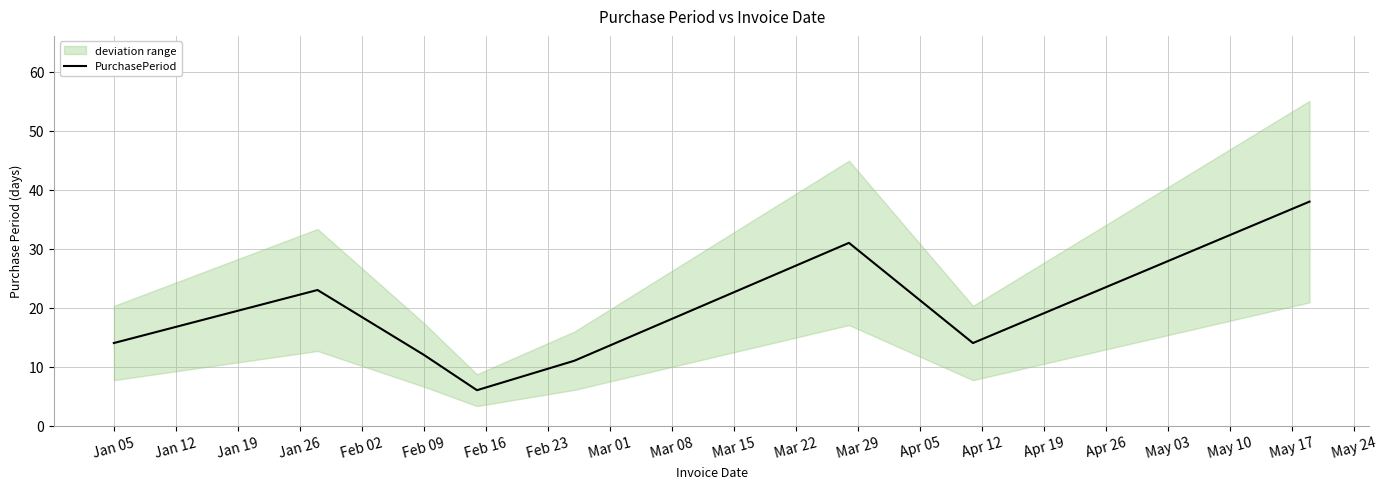

How many lines are shown in the chart?

1